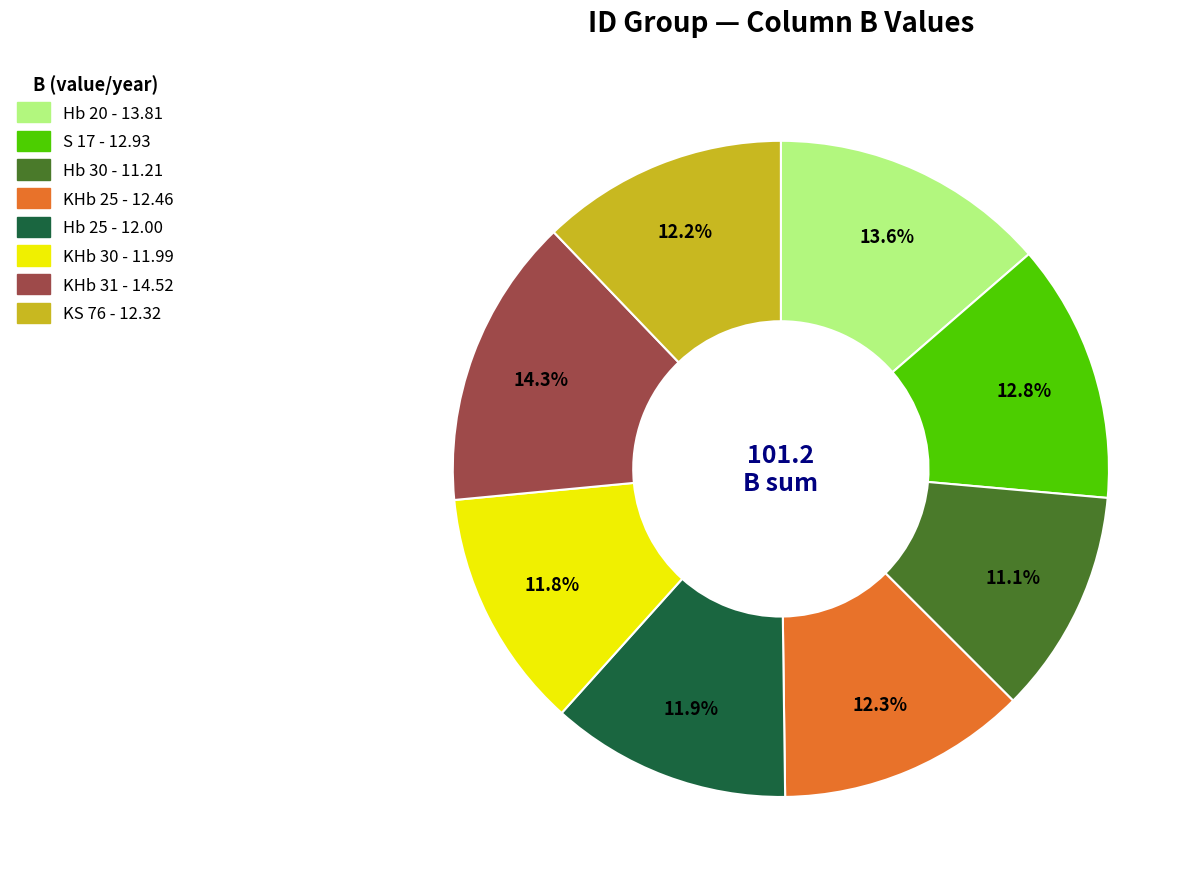

What is the smallest slice in the pie chart?

Hb 30